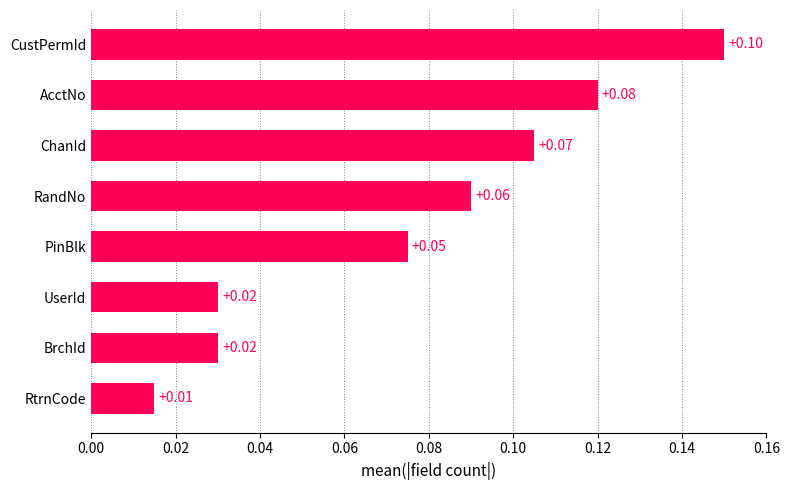

Where is the data nearest to the value 0?

RtrnCode